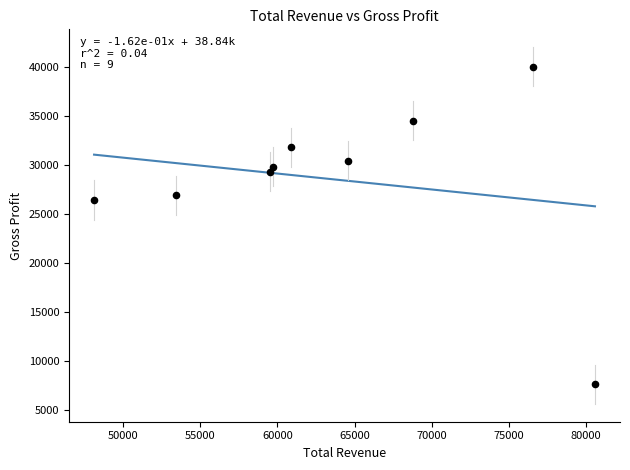

What is the range of Y values (max minus min)?

32400